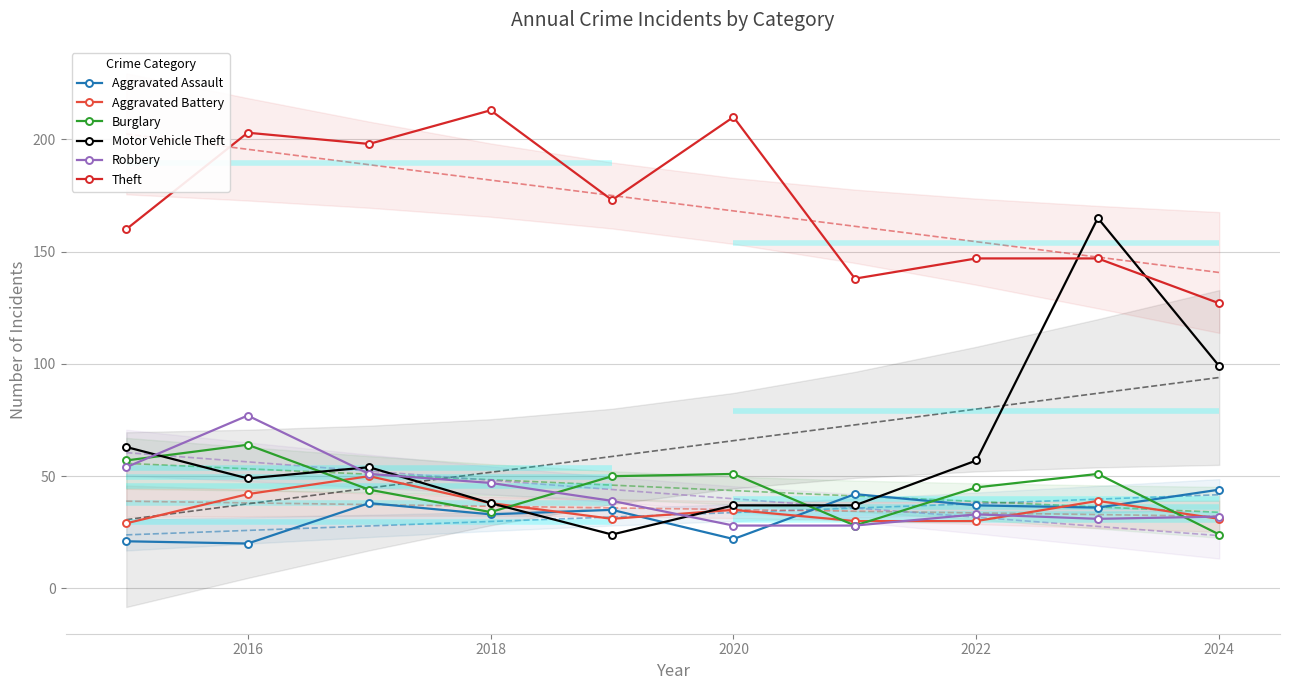

Which category has the lowest value in the Aggravated Assault series?

2016